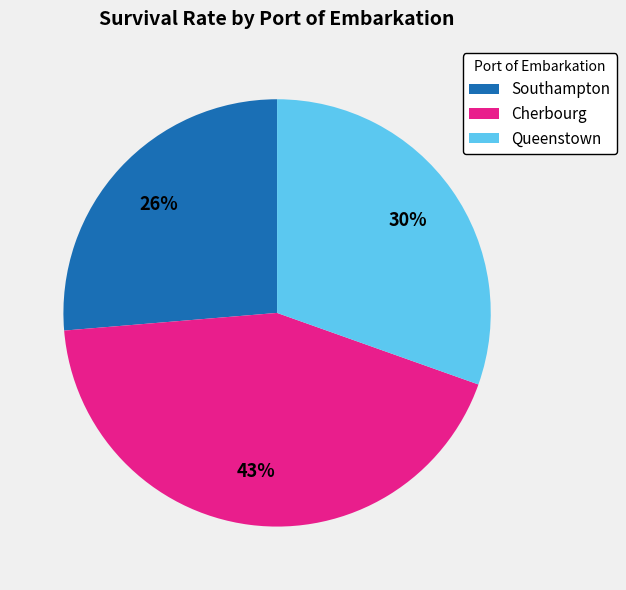

To the nearest percent, what portion does Southampton represent?

26%